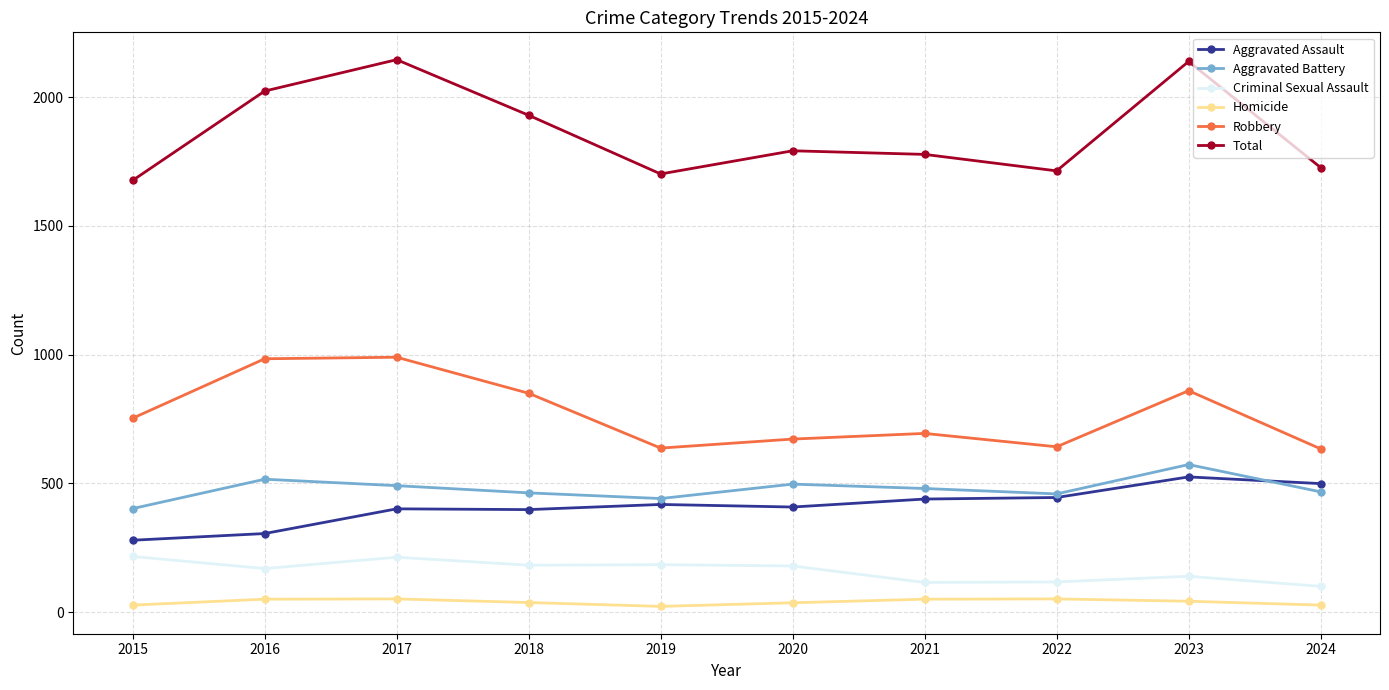

True or false: Total and Criminal Sexual Assault intersect in this chart.

False